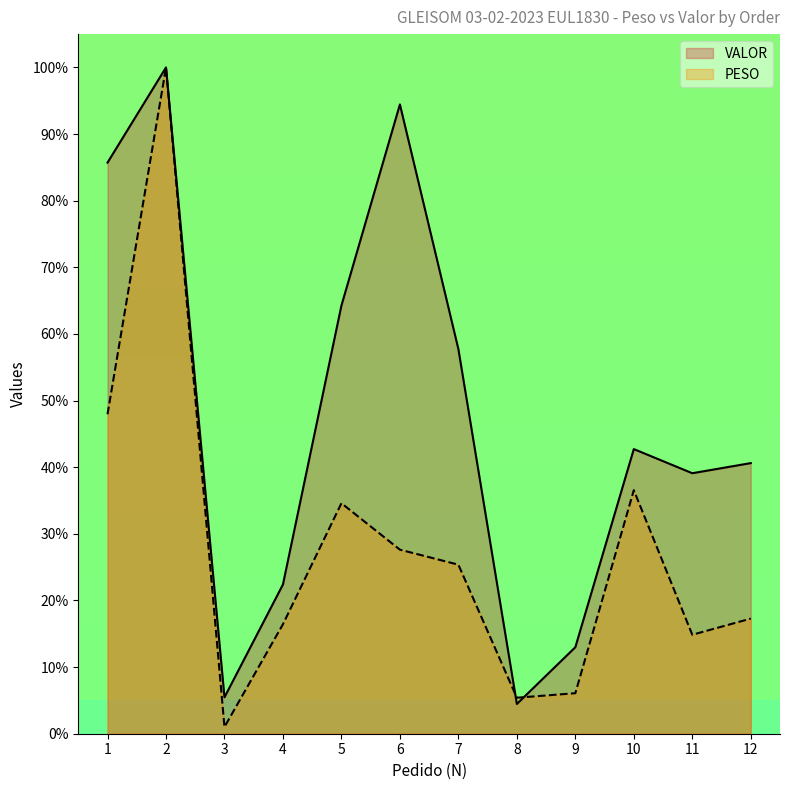

Between 1 and 12, which is larger?

1